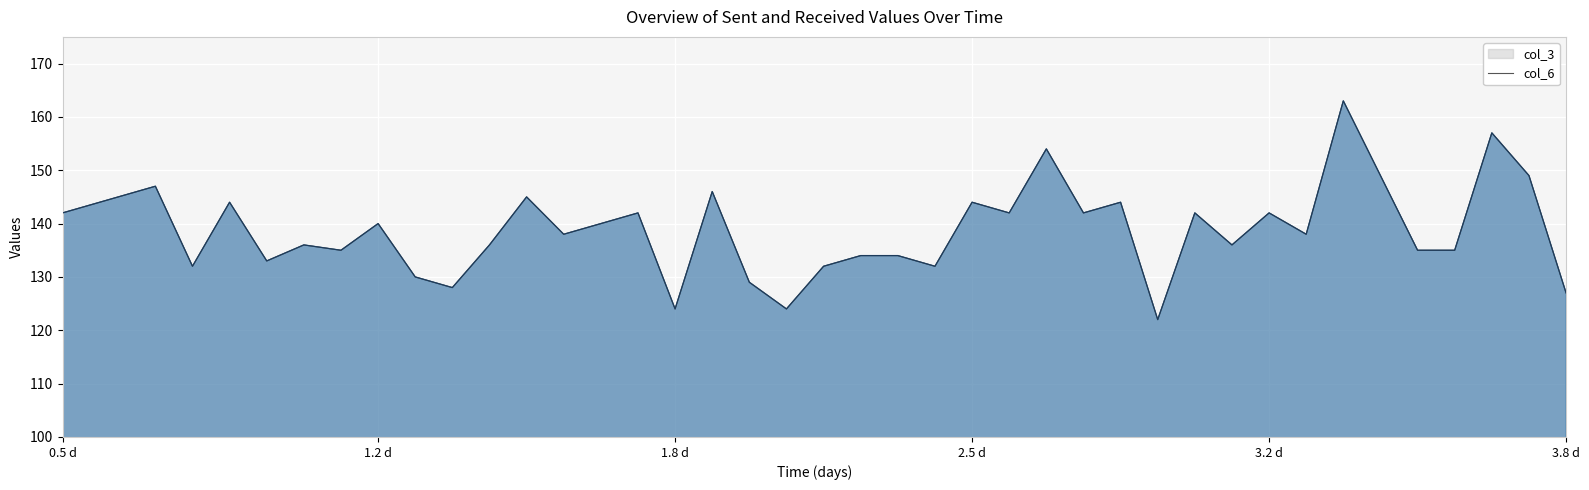

What position from the right is 1?

34